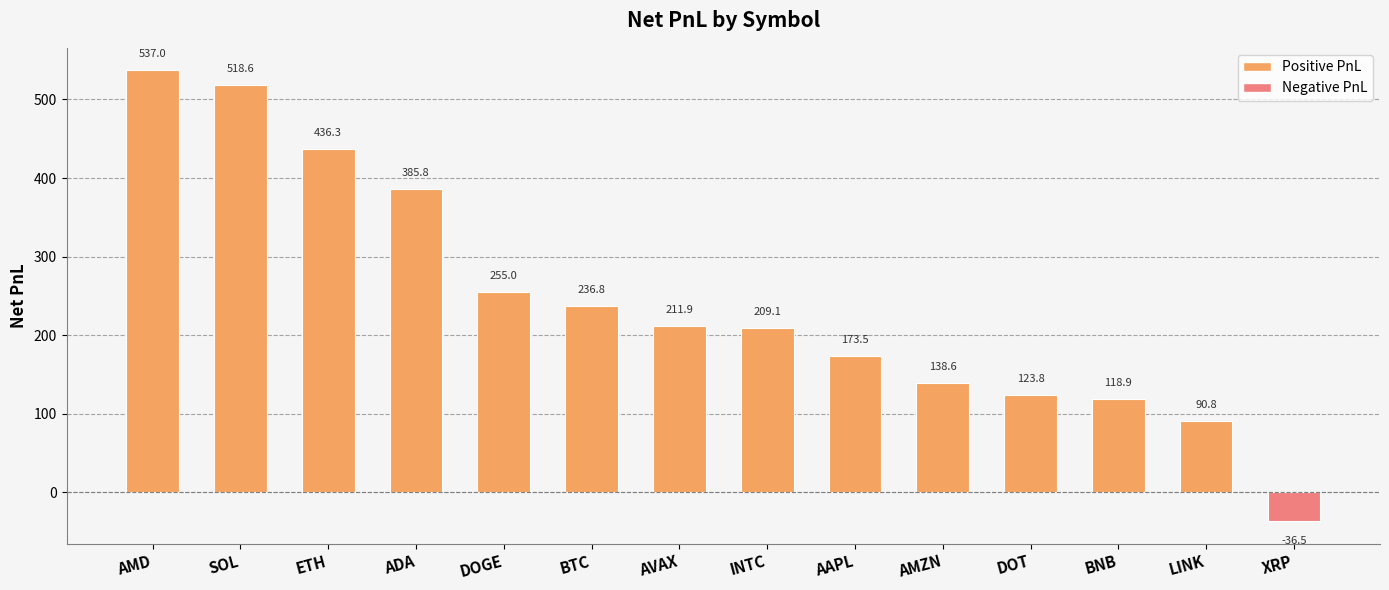

How many values are above zero?

13